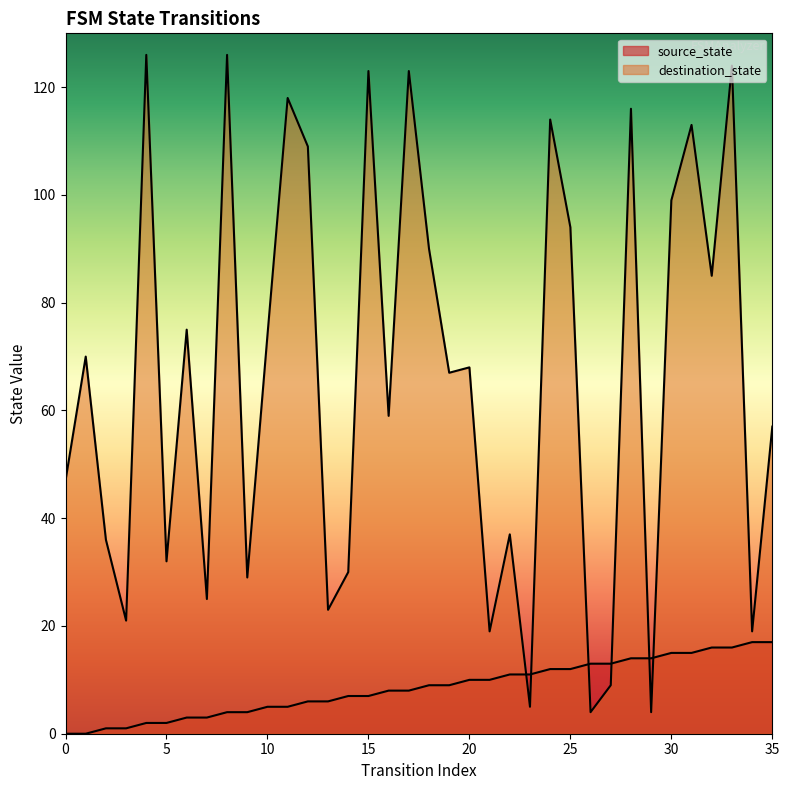

What is the difference between the source_state values at 8 and 21?

6